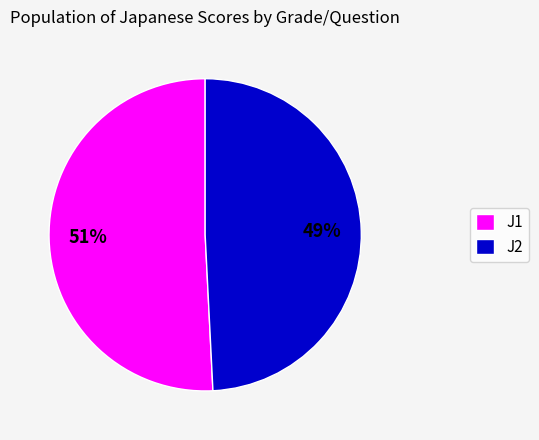

What is the largest slice in the pie chart?

J1